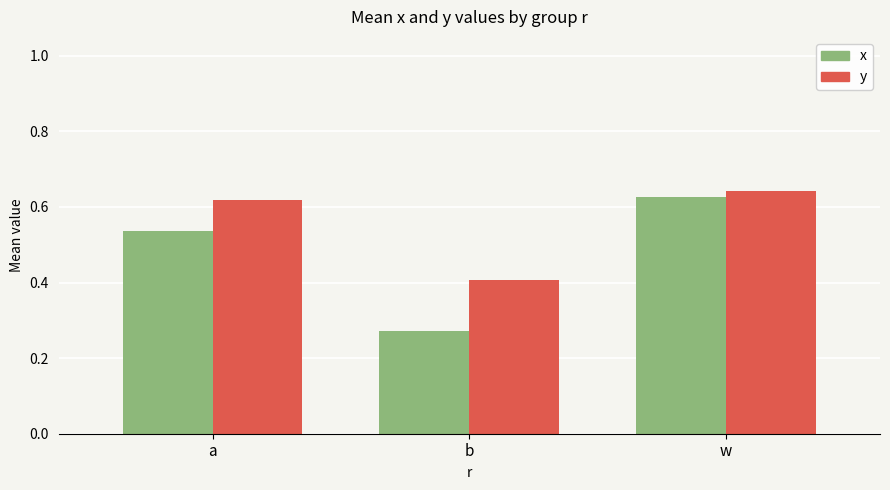

At how many categories does at least one series exceed 0?

3